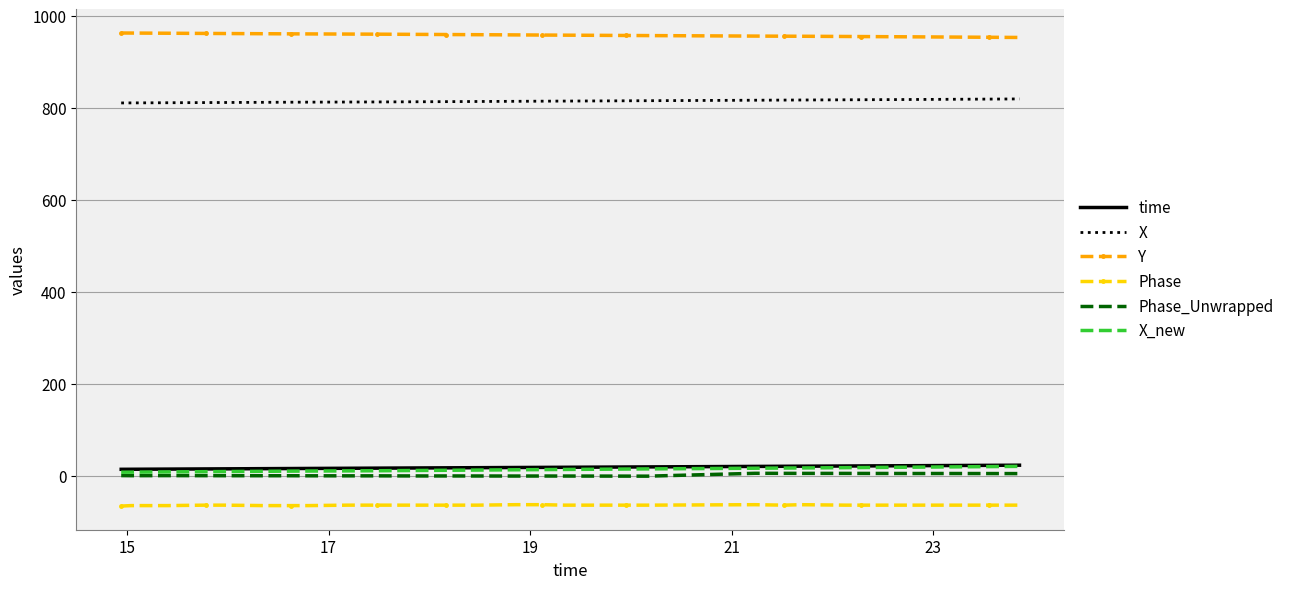

True or false: X and Y intersect in this chart.

False